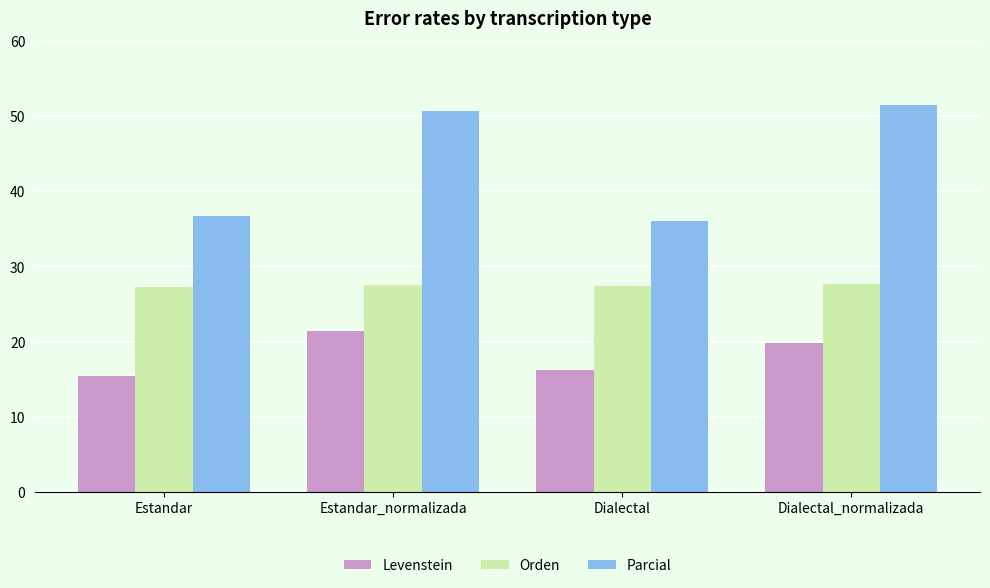

What is the value of the Orden bar at the 4th from the left?

27.7